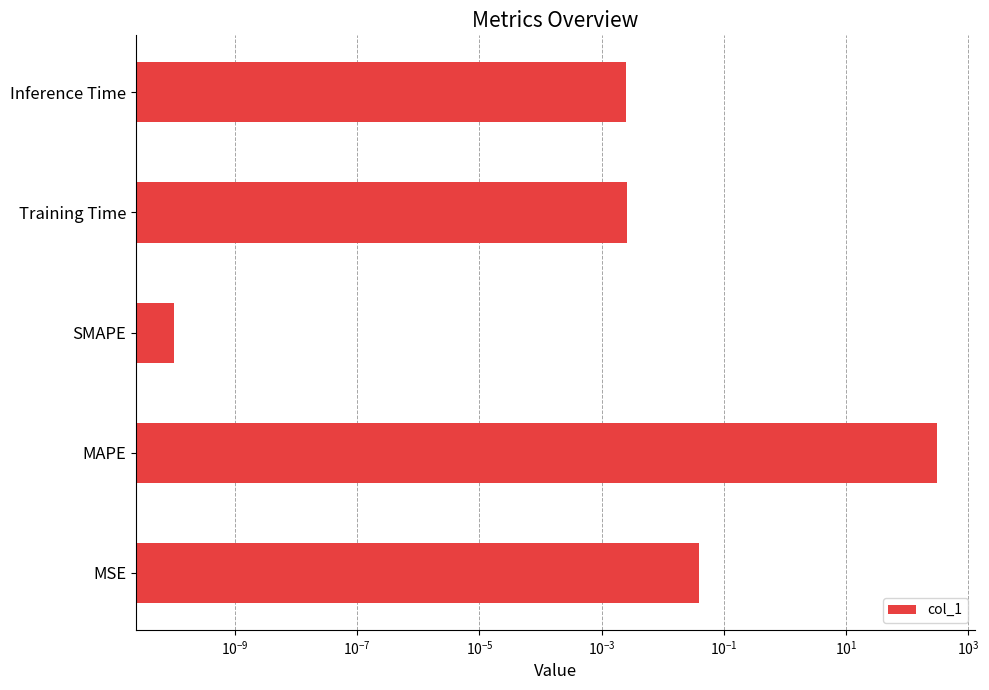

The value at MSE is 0.0. True or false?

True